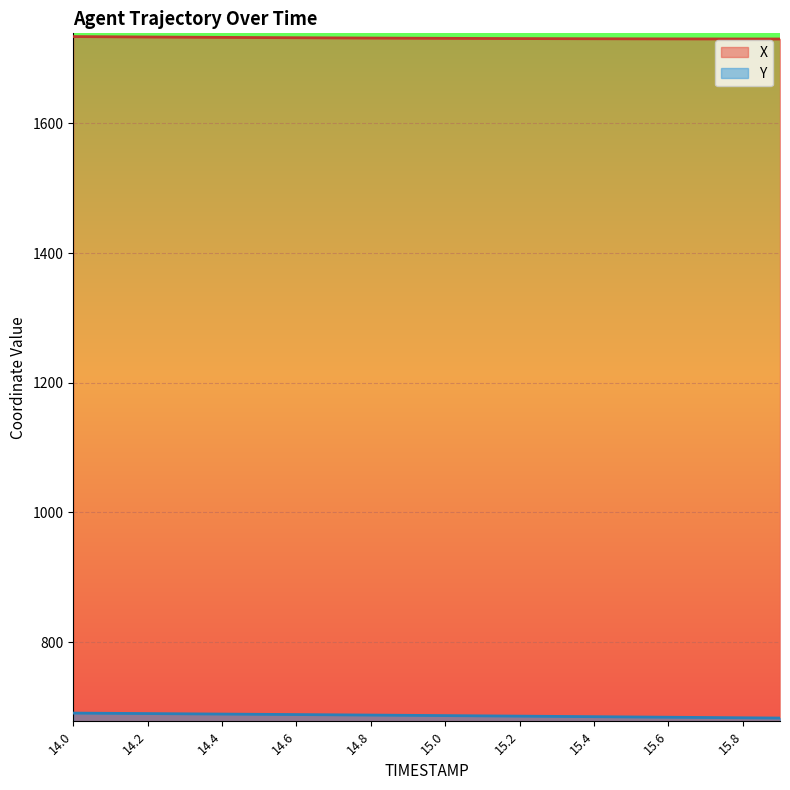

At which category does the chart reach its minimum across all series?

15.9